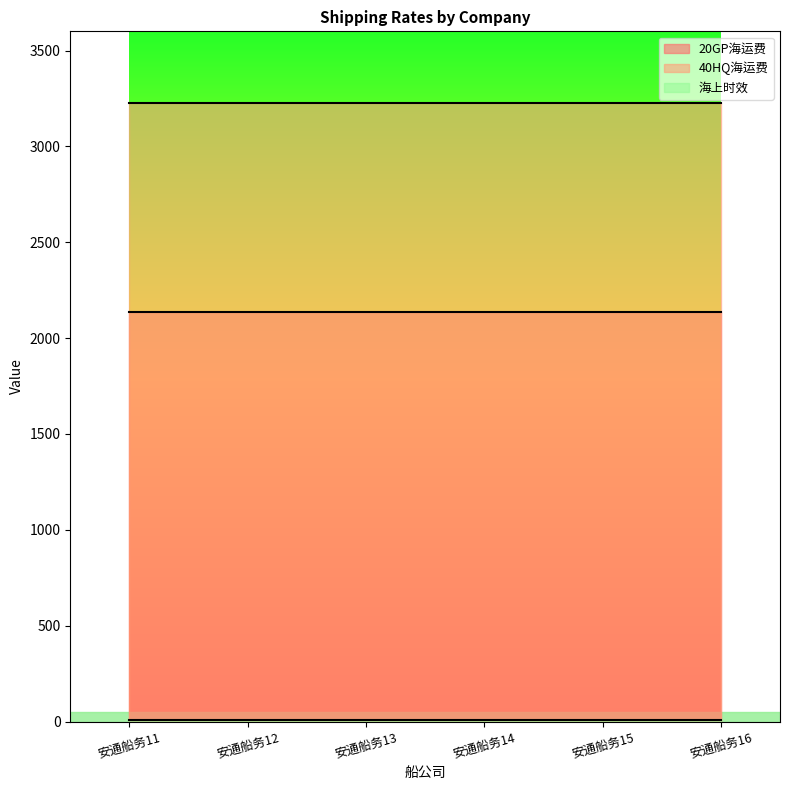

Rank the categories by 海上时效 value from lowest to highest.

安通船务11, 安通船务12, 安通船务13, 安通船务14, 安通船务15, 安通船务16